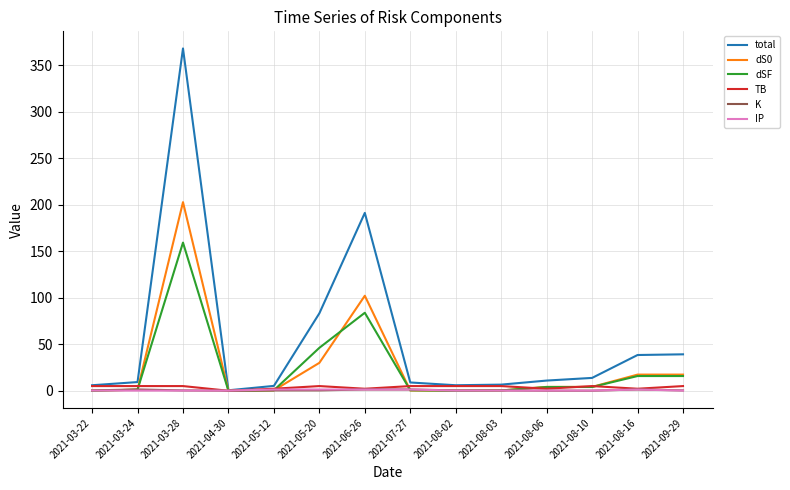

Which series changed the most between 2021-03-28 and 2021-09-29?

total